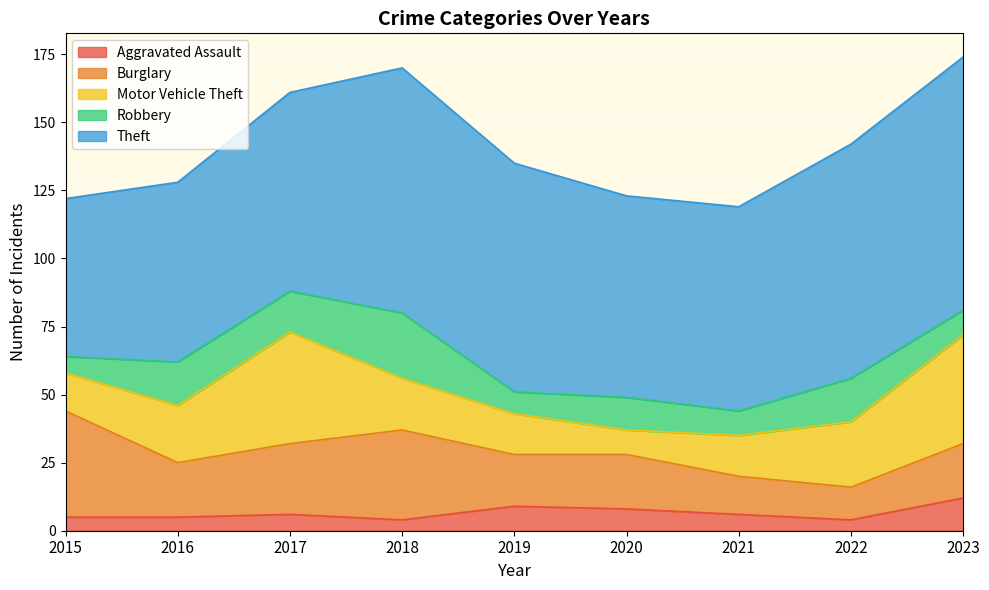

At which category is the sum across all series the highest?

2023